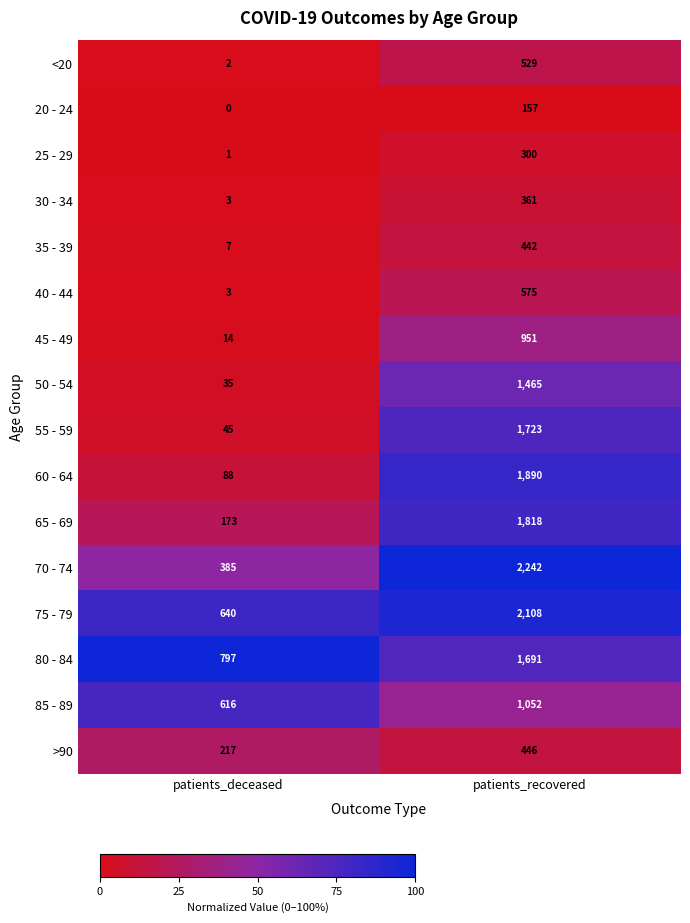

Is it true that 50 - 54 equals 1465 at patients_recovered?

True